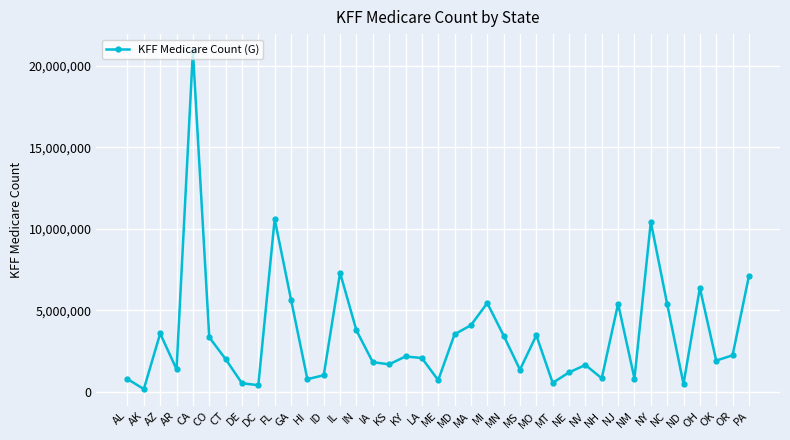

What is the label of the 3rd point from the left?

AZ